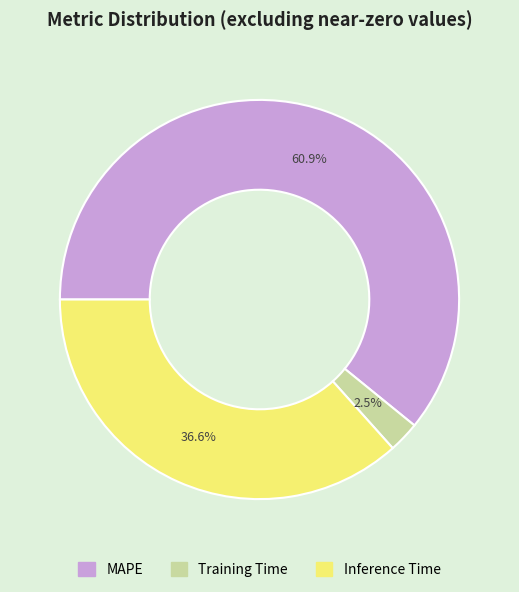

How many segments does this pie chart have?

3